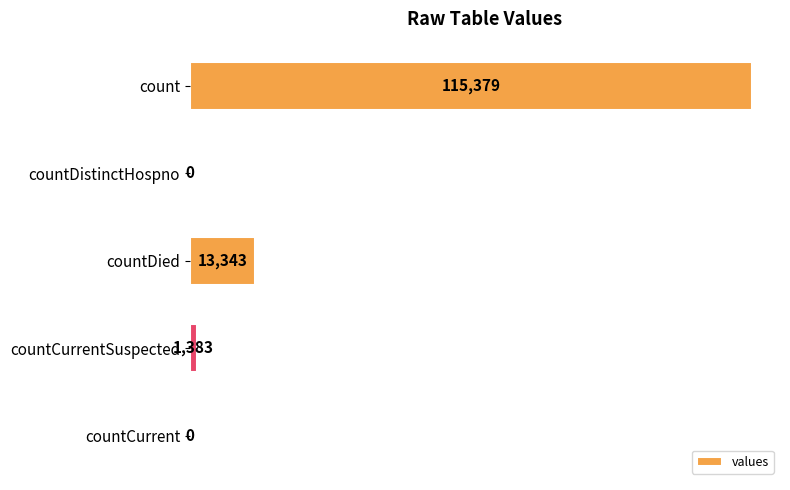

Is it true that the value at countCurrentSuspected is 1383?

True